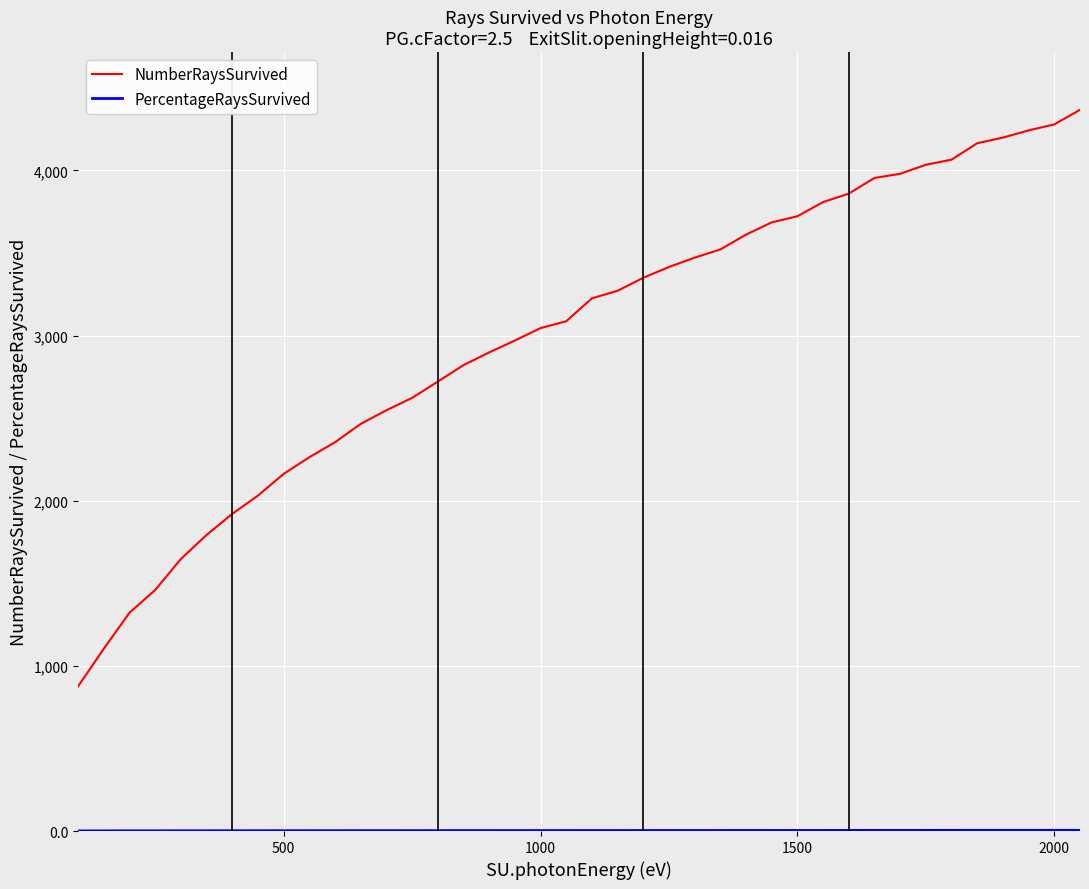

Which series has the largest range (max minus min)?

NumberRaysSurvived